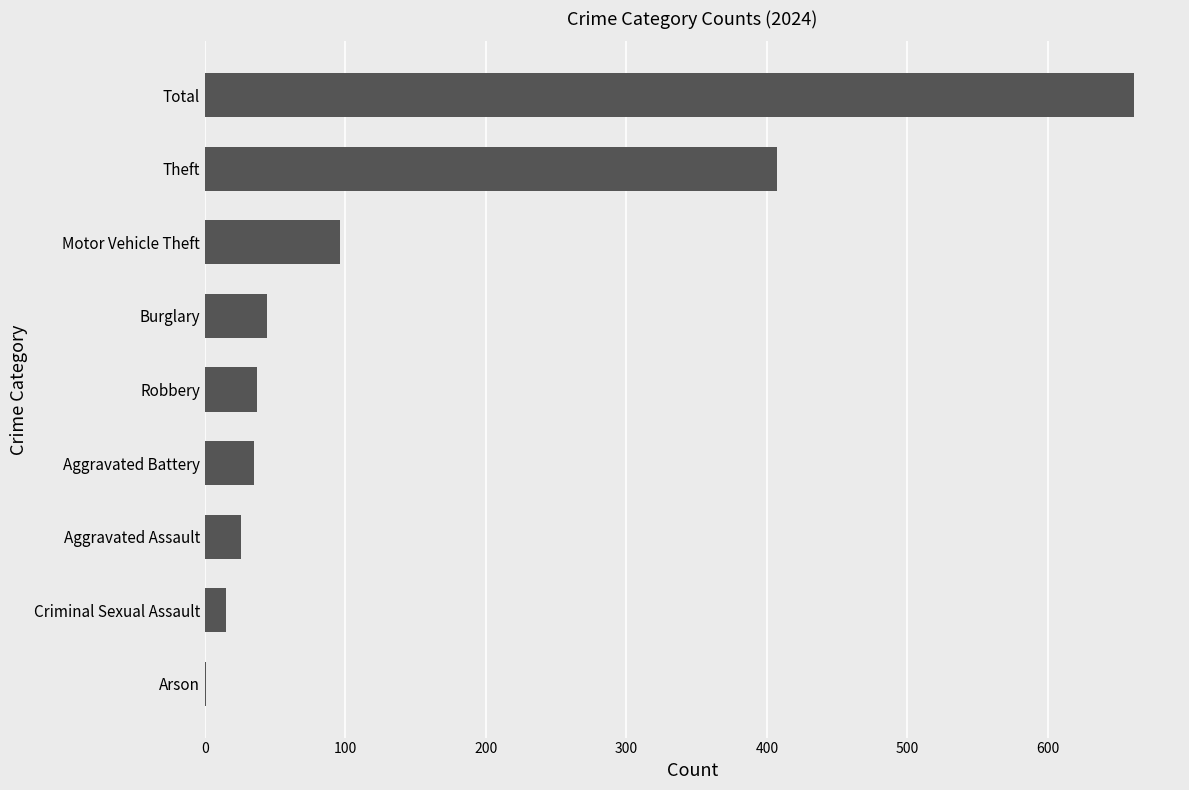

Is it true that the value at Aggravated Assault is 26?

True